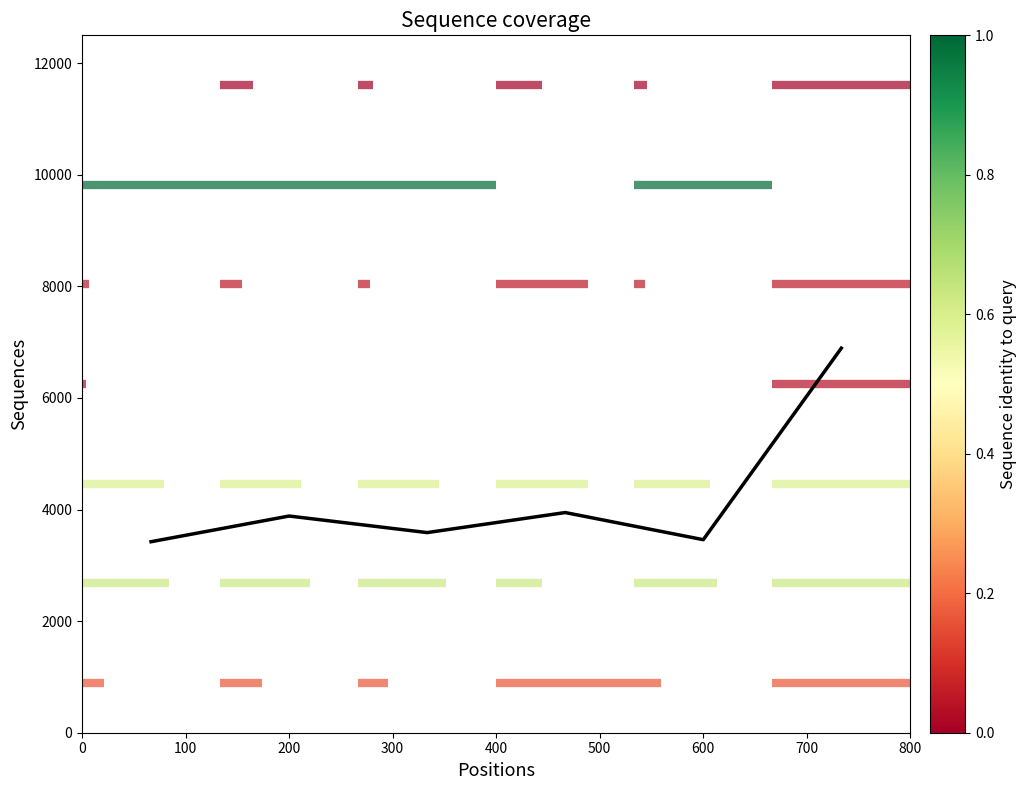

What is the average value?

4199.0